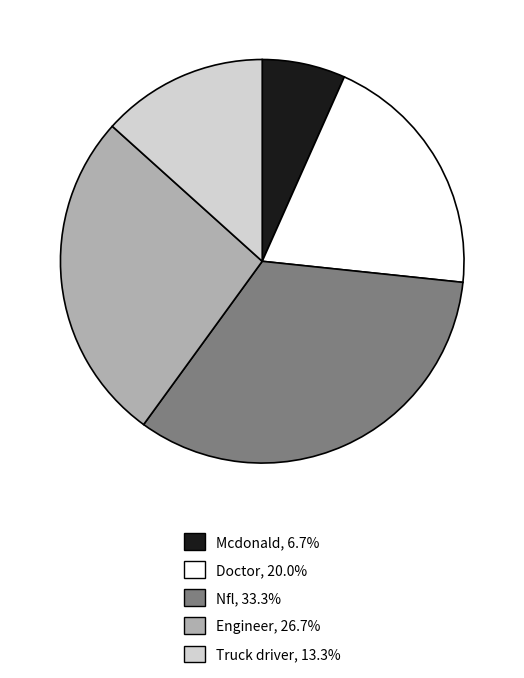

What is the ratio of the value at Truck driver to the value at Nfl?

0.4